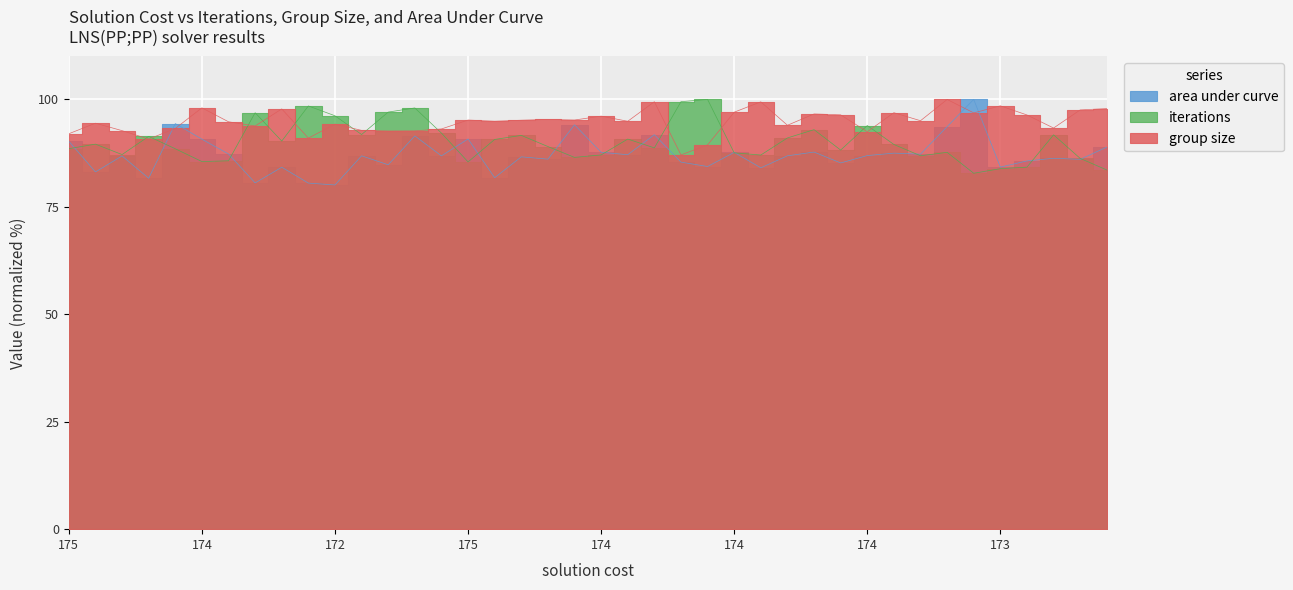

Reading left to right, extract all data points from this chart.

iterations: 88.5	89.6	87.2	91.4	88.5	85.5	85.7	96.9	90.3	98.5	96.2	91.8	97.1	98.0	92.2	85.5	90.7	91.6	89.0	86.5	87.1	90.8	88.7	99.5	100.0	87.6	87.1	91.0	93.0	88.2	93.9	89.5	86.9	87.7	82.8	83.9	84.2	91.8	86.3	83.6
group size: 92.0	94.5	92.7	90.8	93.2	98.1	94.8	93.8	97.8	91.0	94.3	92.8	92.7	92.7	93.1	95.2	94.9	95.2	95.4	95.2	96.1	94.9	99.5	87.1	89.4	97.0	99.4	94.0	96.6	96.4	92.5	96.9	95.1	100.0	96.9	98.5	96.4	93.4	97.6	97.9
area under curve: 90.3	83.1	86.9	81.7	94.4	90.8	87.3	80.6	84.2	80.5	80.1	86.9	84.8	91.5	86.9	90.8	81.8	86.6	86.1	94.1	87.7	87.1	91.8	85.4	84.4	87.7	84.1	86.9	87.8	85.2	86.9	87.5	87.3	93.7	100.0	84.3	85.7	86.3	86.1	88.9